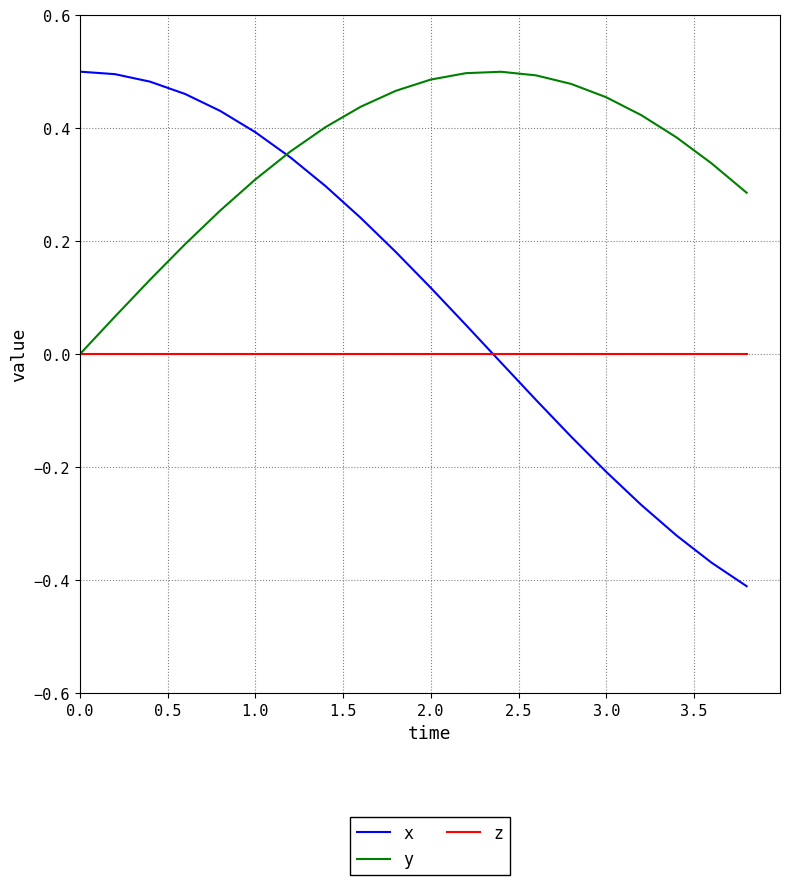

What is the sum of all y values?

7.0